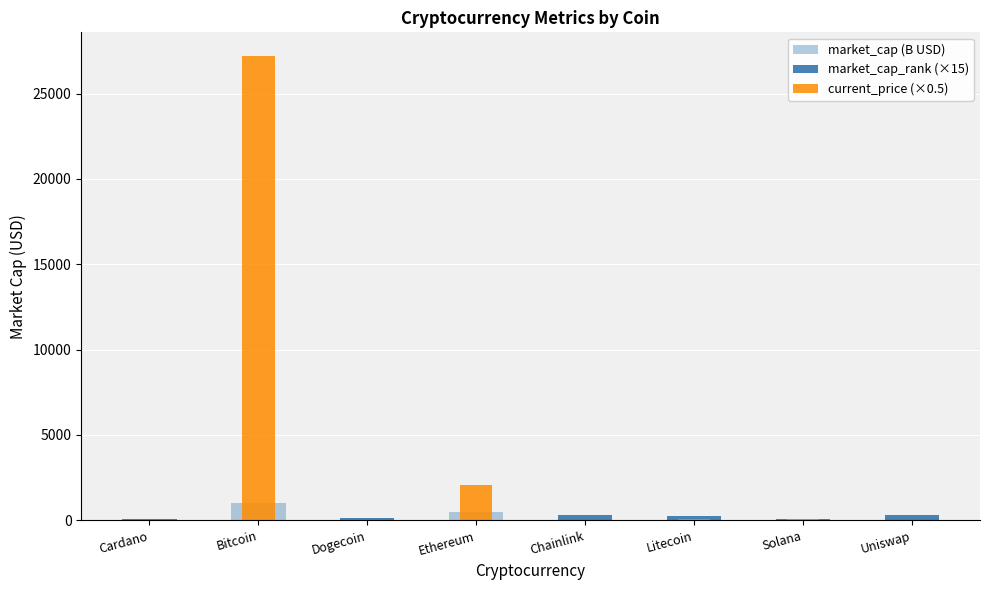

Reading right to left, what are all the values shown in this chart?

market_cap (B USD): Uniswap=9.0	Solana=59.4	Litecoin=13.7	Chainlink=11.5	Ethereum=488.0	Dogecoin=27.2	Bitcoin=1027.5	Cardano=50.0
market_cap_rank (×15): Uniswap=330.0	Solana=75.0	Litecoin=240.0	Chainlink=285.0	Ethereum=30.0	Dogecoin=150.0	Bitcoin=15.0	Cardano=90.0
current_price (×0.5): Uniswap=9.9	Solana=97.8	Litecoin=99.2	Chainlink=12.3	Ethereum=2062.2	Dogecoin=0.1	Bitcoin=27222.0	Cardano=0.8